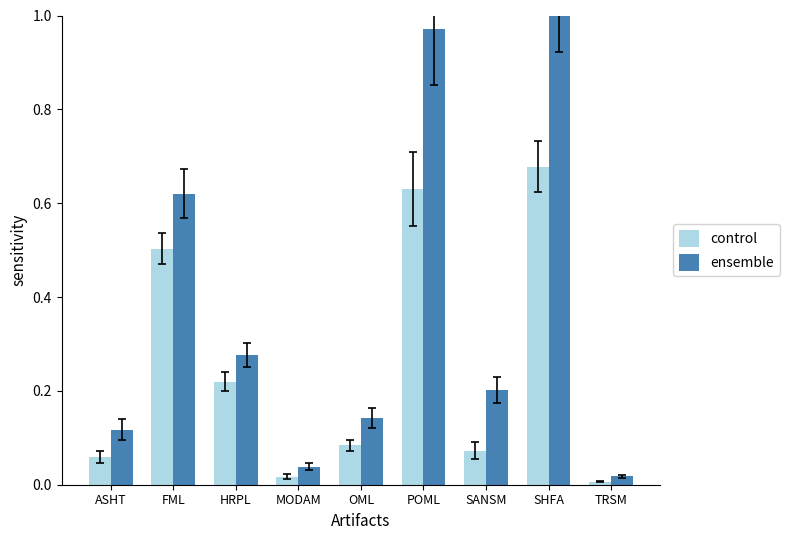

Which series has the widest spread of values?

ensemble